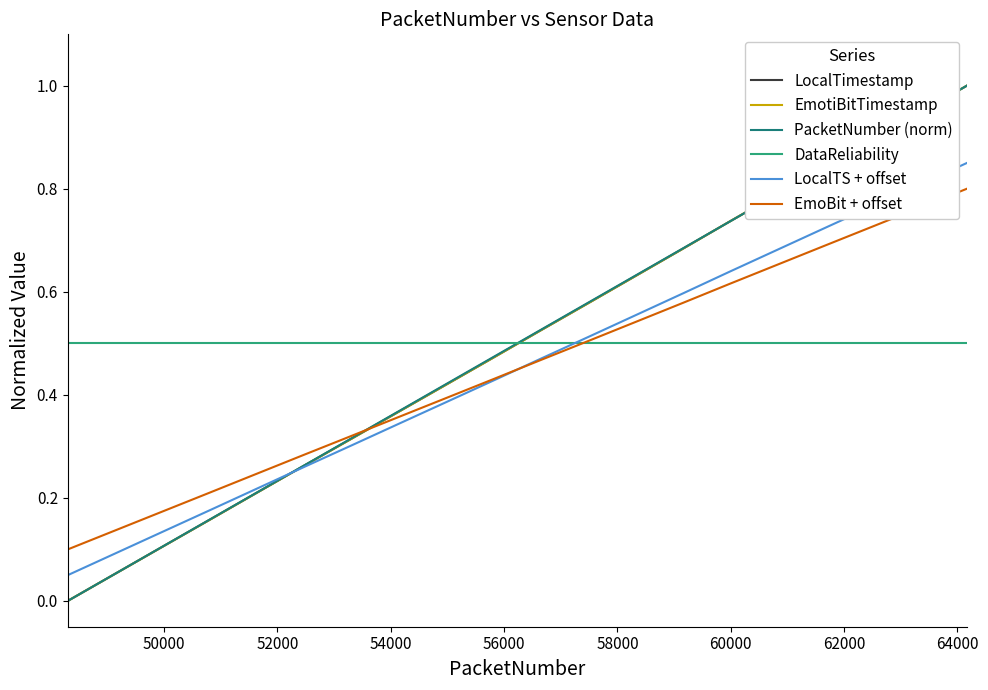

Does the chart have visible grid lines?

No